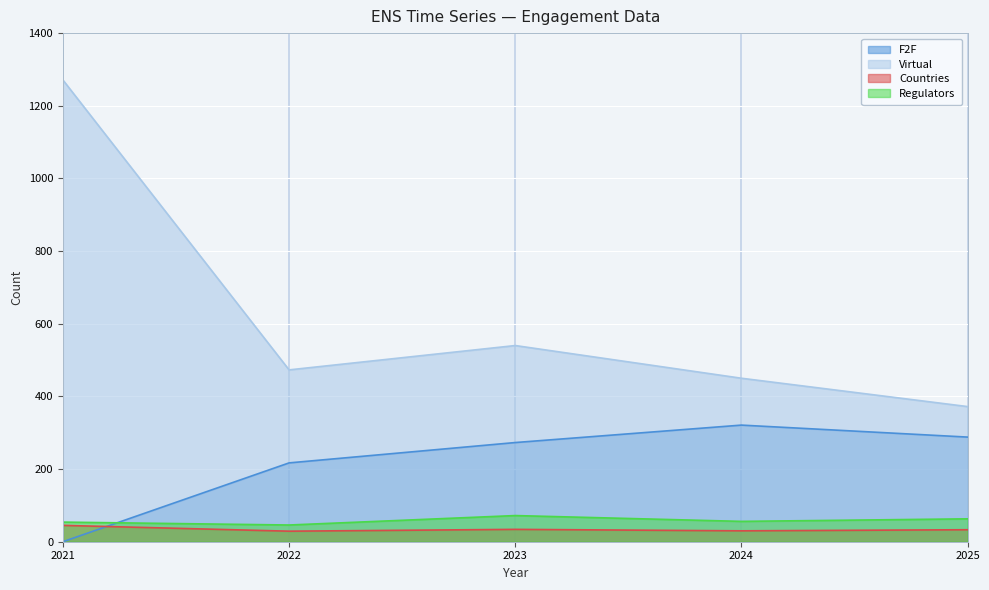

Rank the series at 2022 from highest to lowest value.

Virtual, F2F, Regulators, Countries